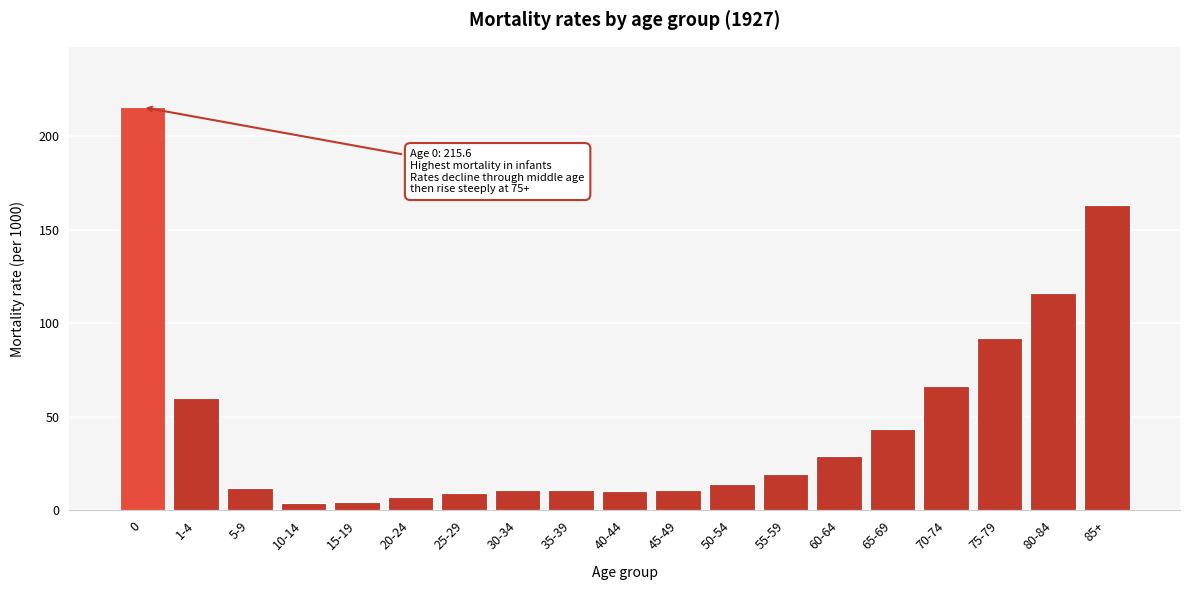

What is the difference between the second highest and minimum values?

159.2